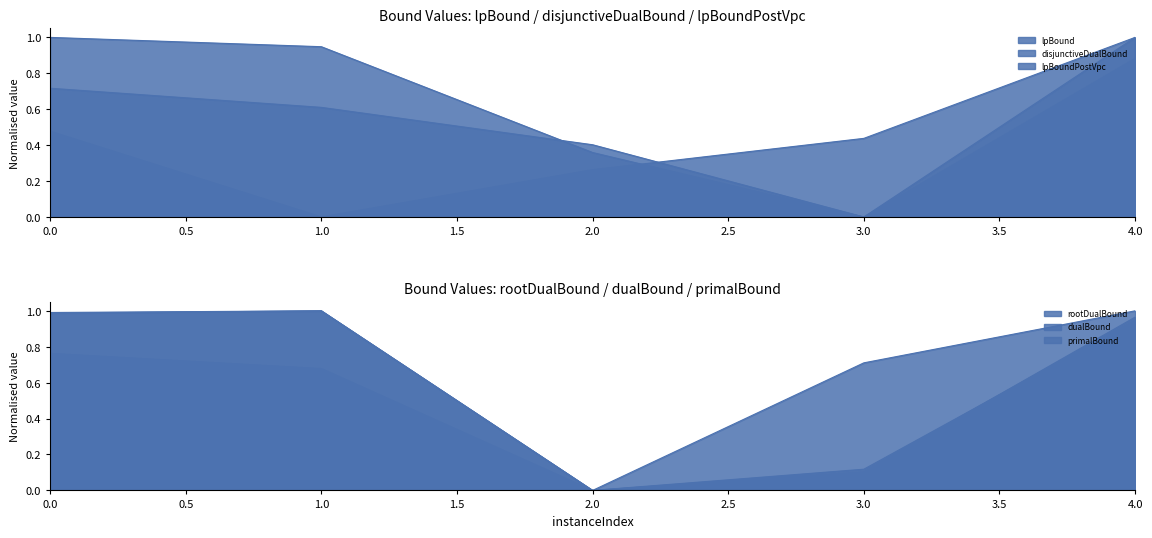

Reading left to right, what are all the values shown in this chart?

lpBound: 1.0	0.9	0.4	0.0	0.9
disjunctiveDualBound: 0.5	0.0	0.3	0.4	1.0
lpBoundPostVpc: 0.7	0.6	0.4	0.0	1.0
rootDualBound: 0.8	0.7	0.0	0.7	1.0
dualBound: 1.0	1.0	0.0	0.1	1.0
primalBound: 1.0	1.0	0.0	0.1	0.9